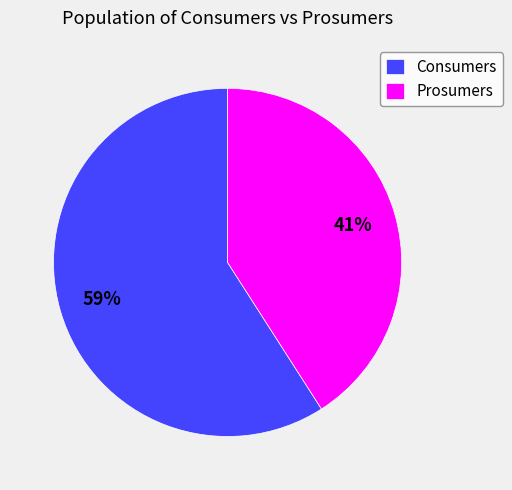

What percentage is the Prosumers slice, to the nearest percent?

41%